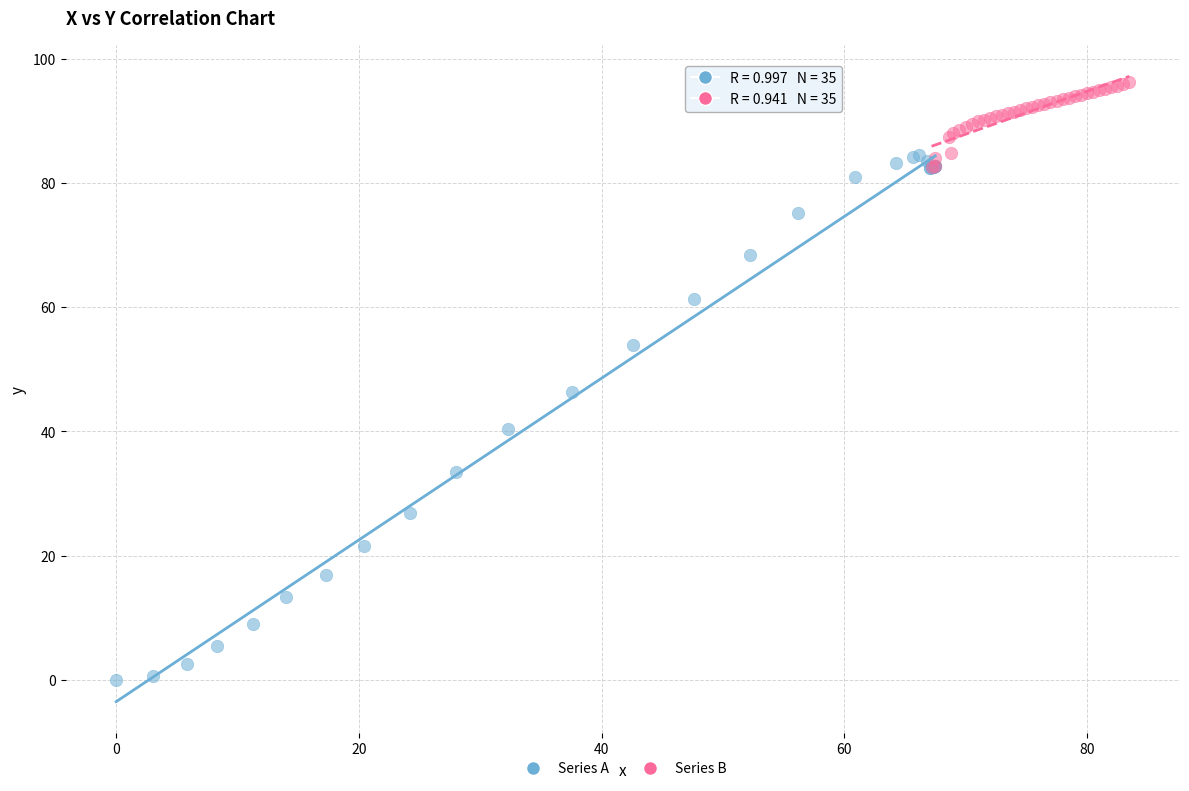

What are all the series names shown in the legend?

Series A, Series B